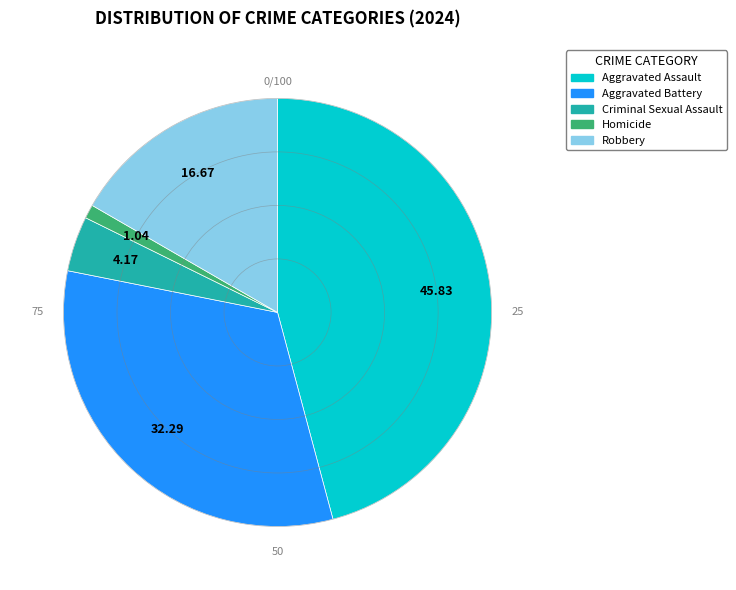

Does any single category account for the majority?

No